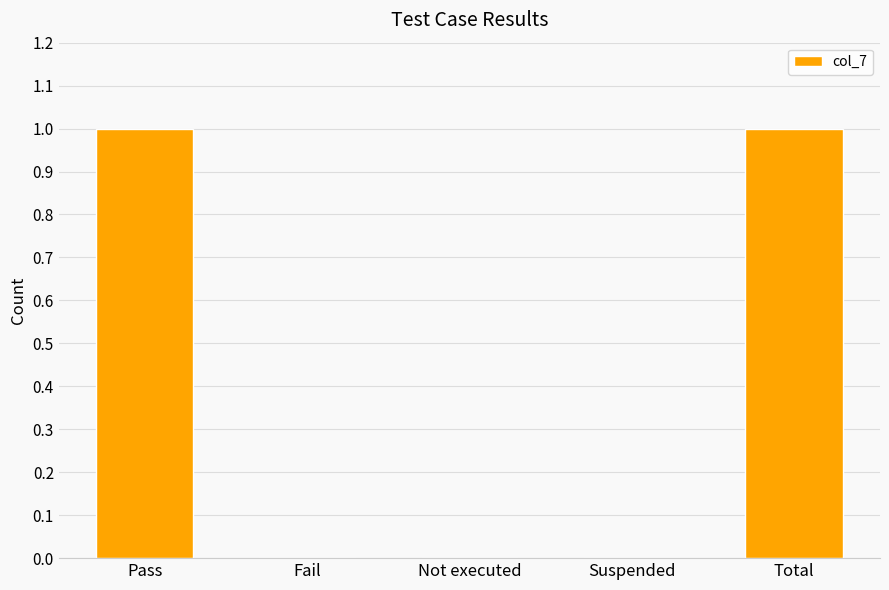

What is the difference between the values at Not executed and Pass?

1